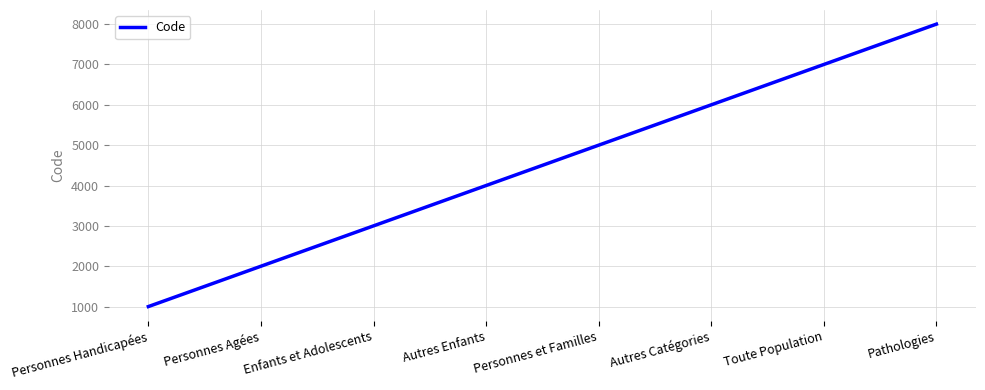

What is the change in value from Personnes Agées to Toute Population?

+5000